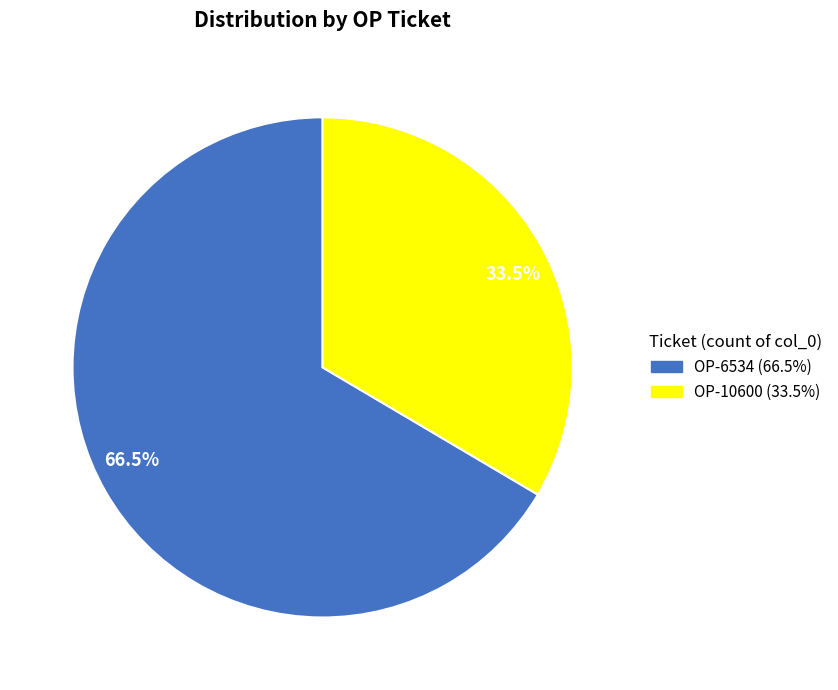

How many slices are in this pie chart?

2